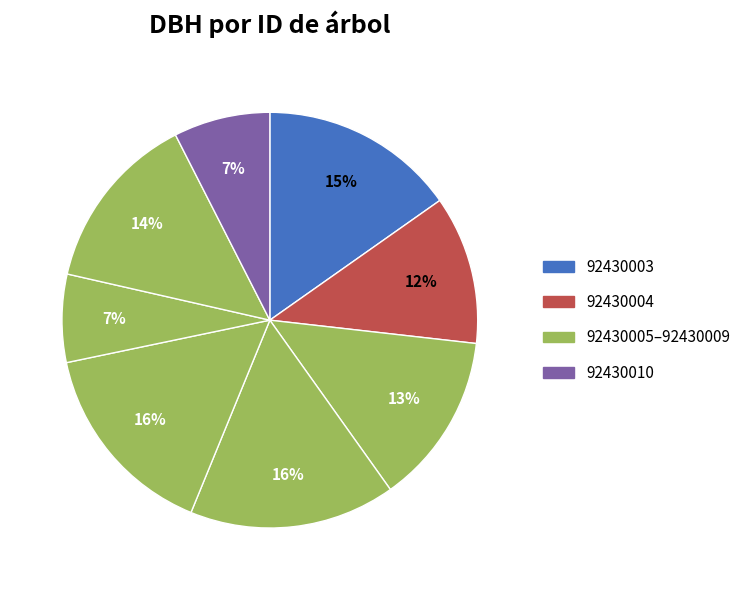

What is the smallest slice in the pie chart?

92430008